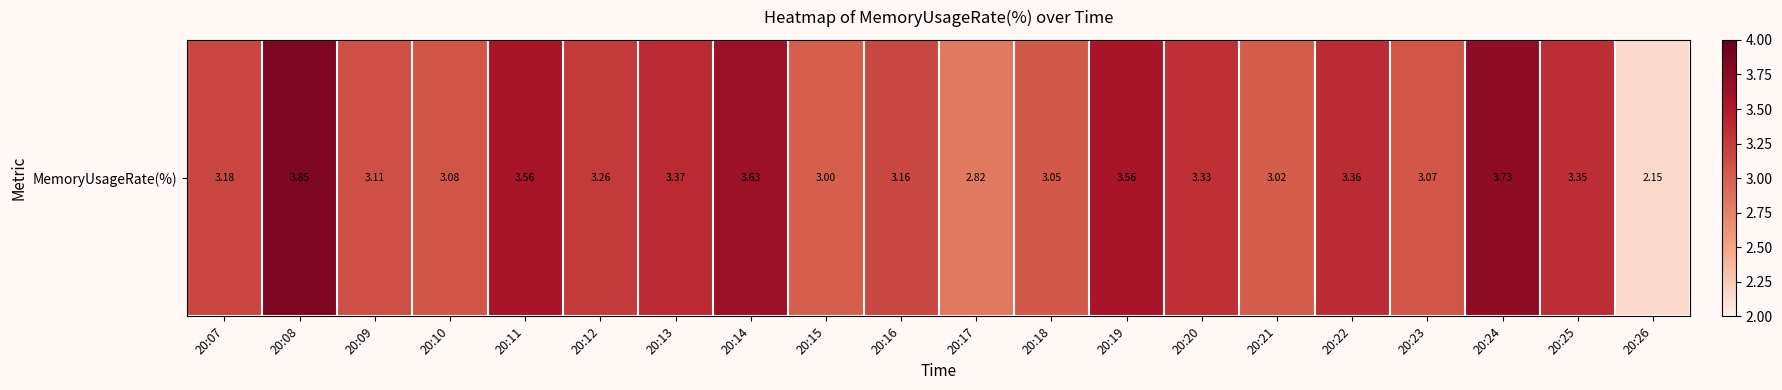

At which category does the chart reach its minimum across all series?

20:26